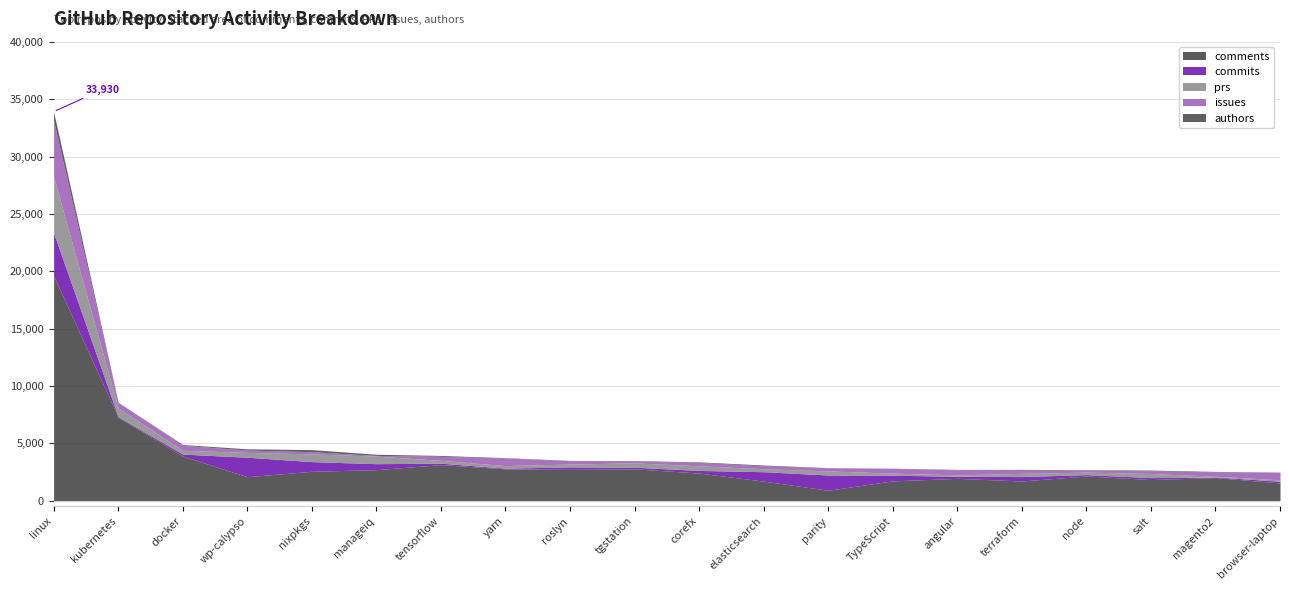

Where does the authors series first go above 54?

torvalds/linux